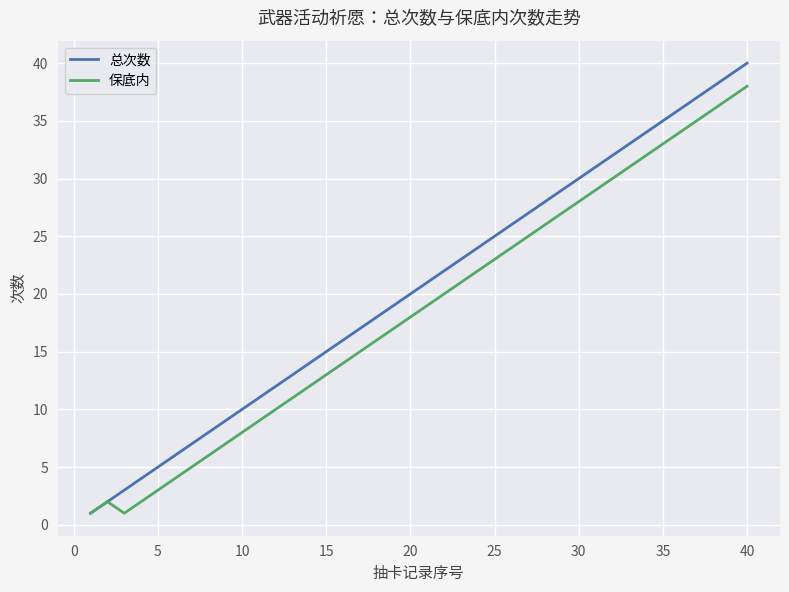

Which series has the largest range (max minus min)?

总次数